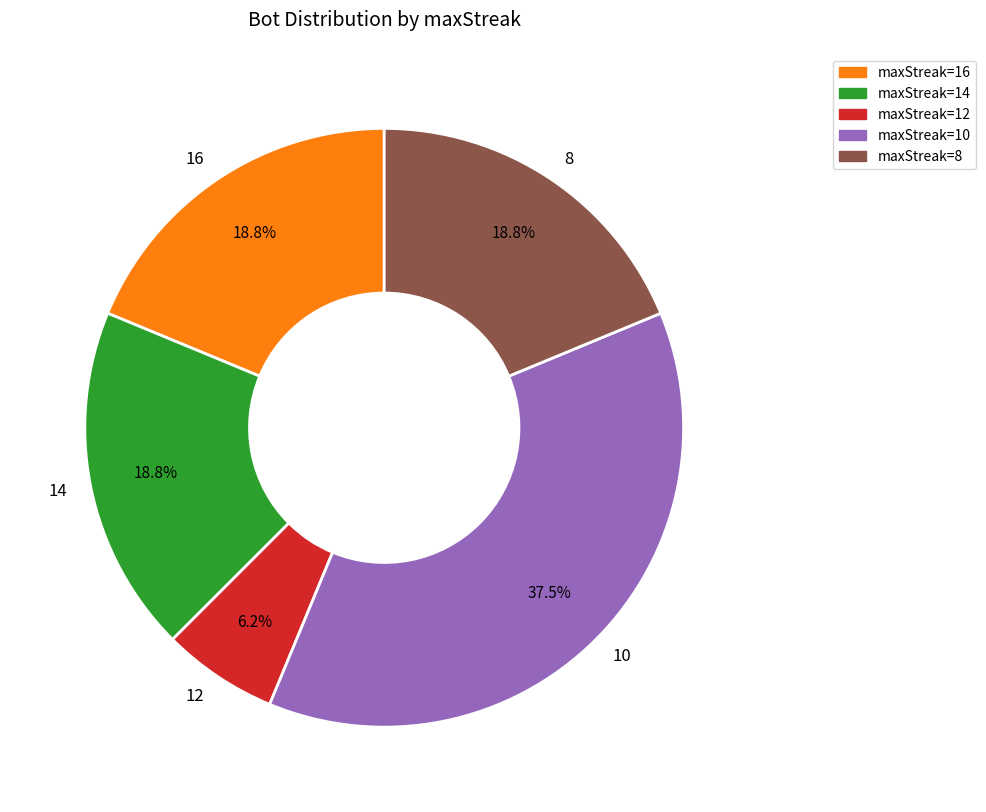

Which slice is the largest?

10